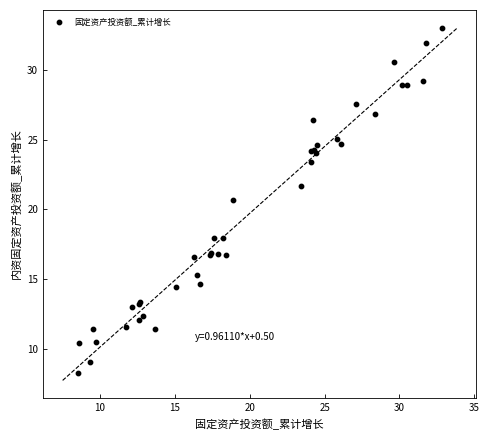

What Y value in the scatter plot is closest to 20?

20.7